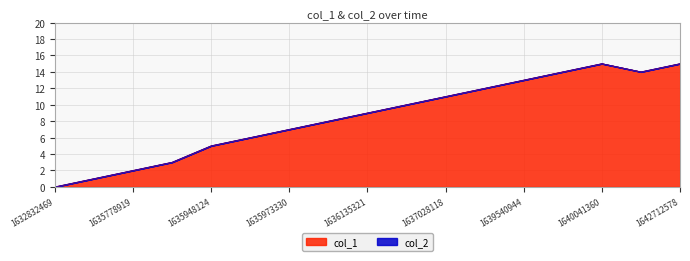

What is the difference between the maximum and minimum values?

15